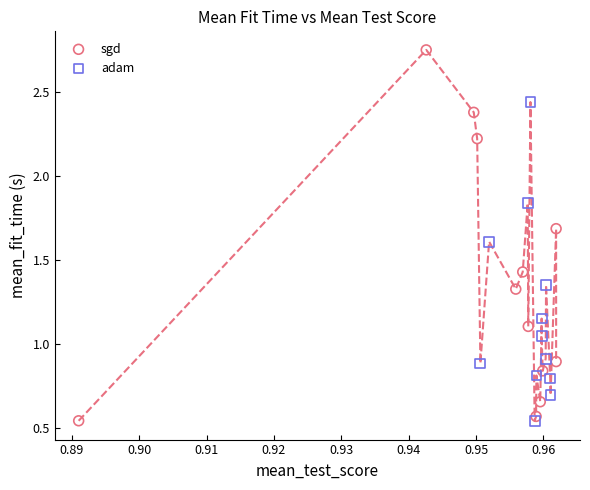

Which series has the widest spread of Y values?

sgd